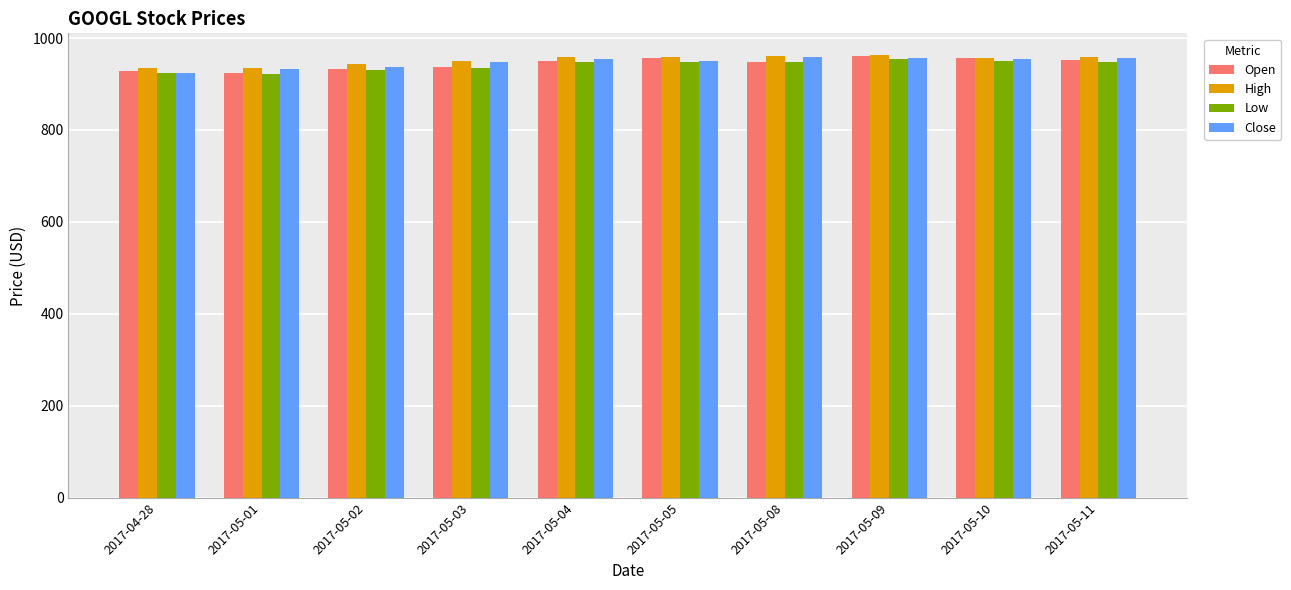

What value does the Low series have at 2017-05-03?

935.2